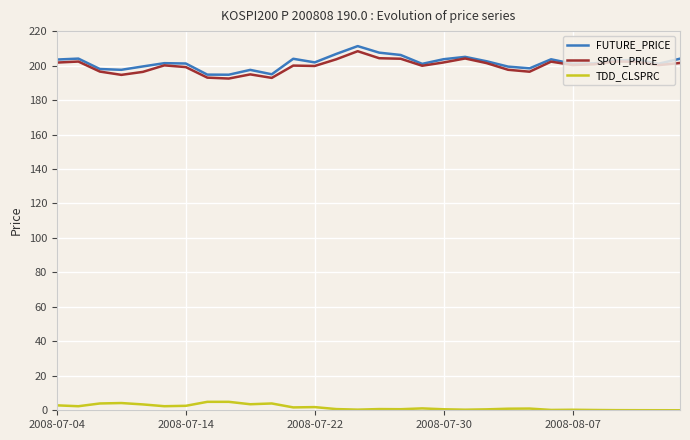

What is the maximum value for TDD_CLSPRC?

4.9